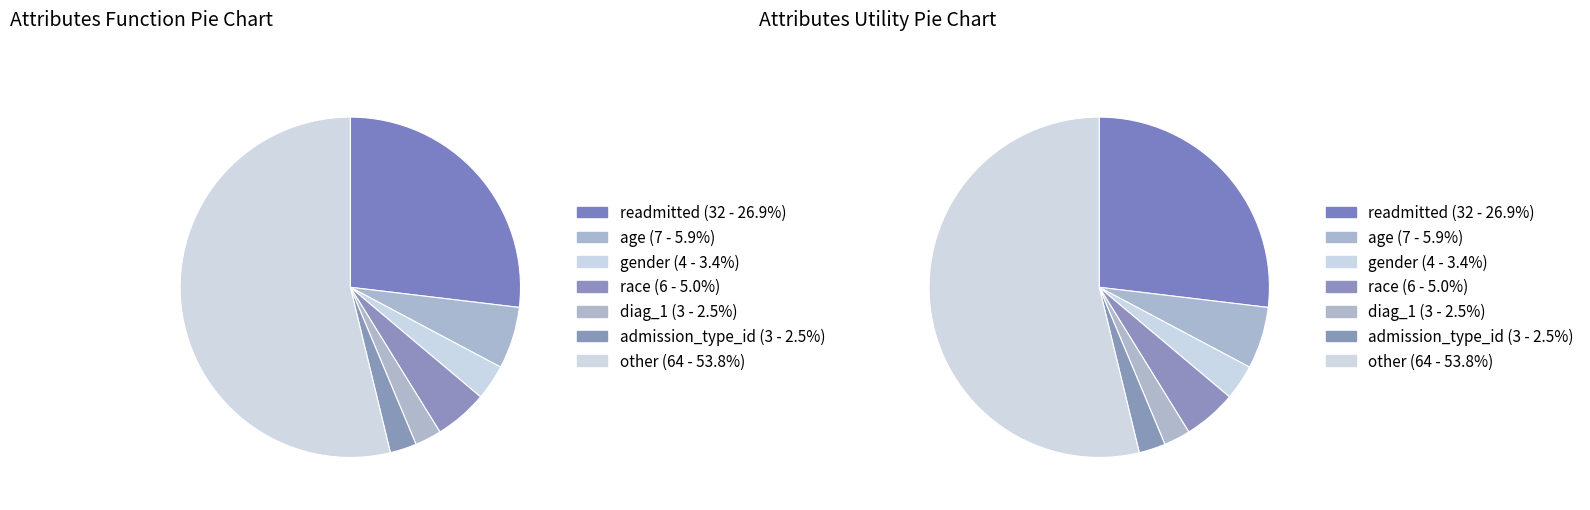

The other slice represents 39% of the pie. True or false?

False